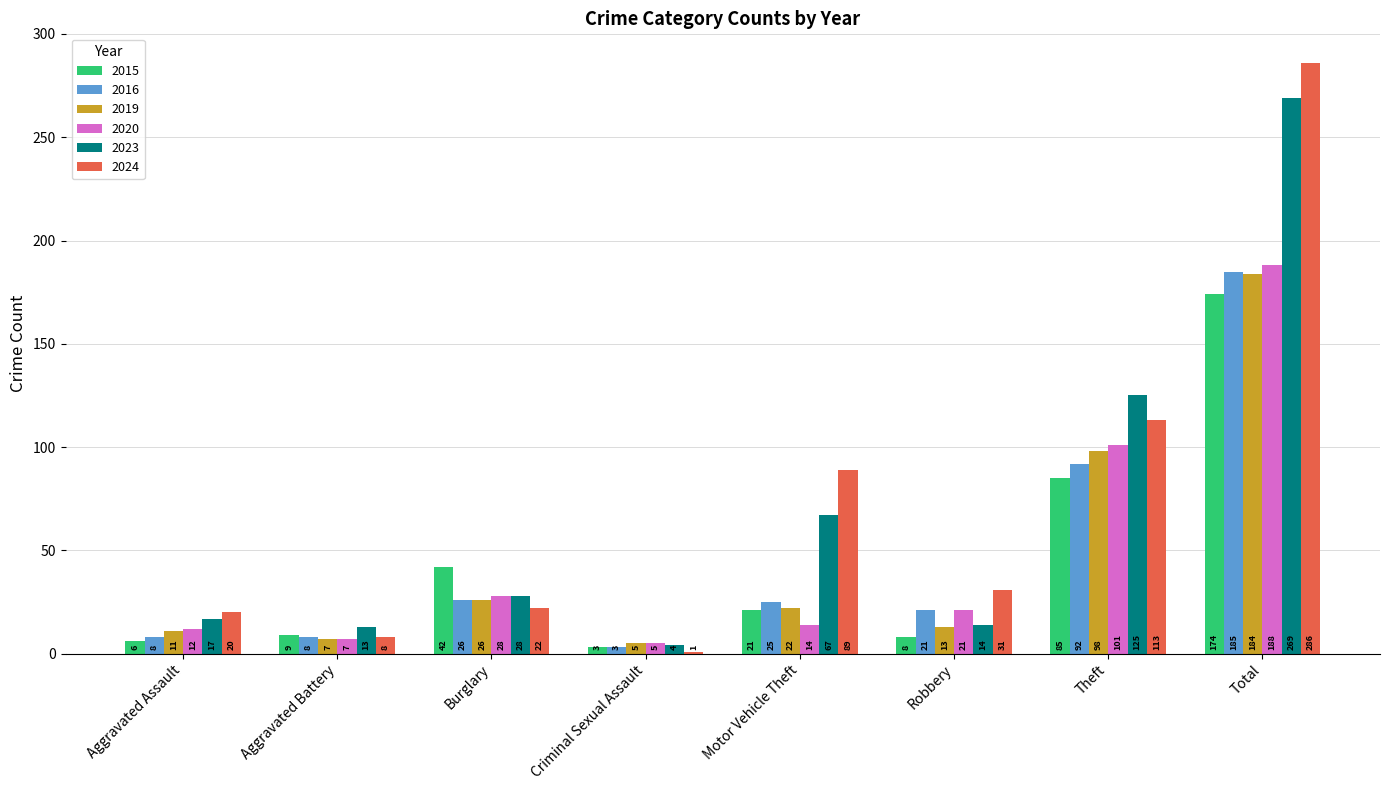

Which series has the widest spread of values?

2024